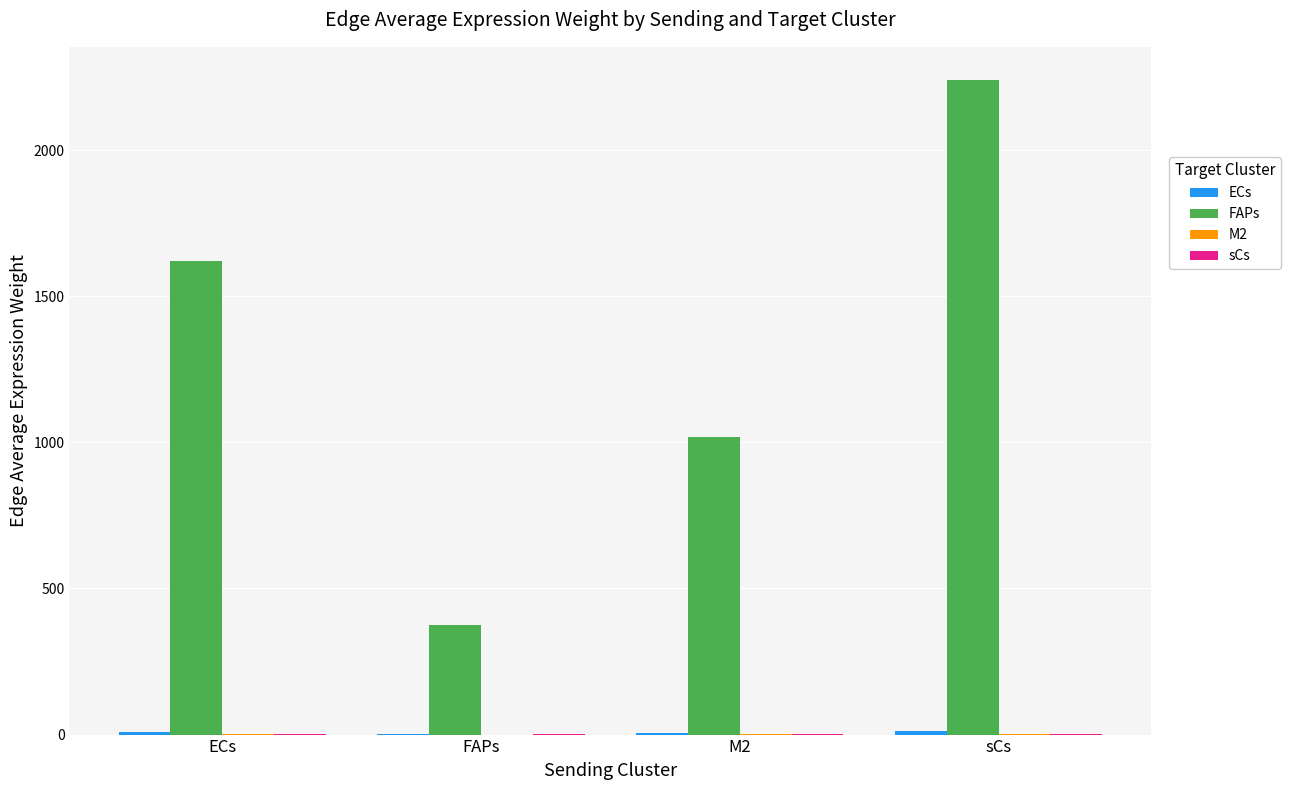

Which series has the largest total across all categories?

FAPs